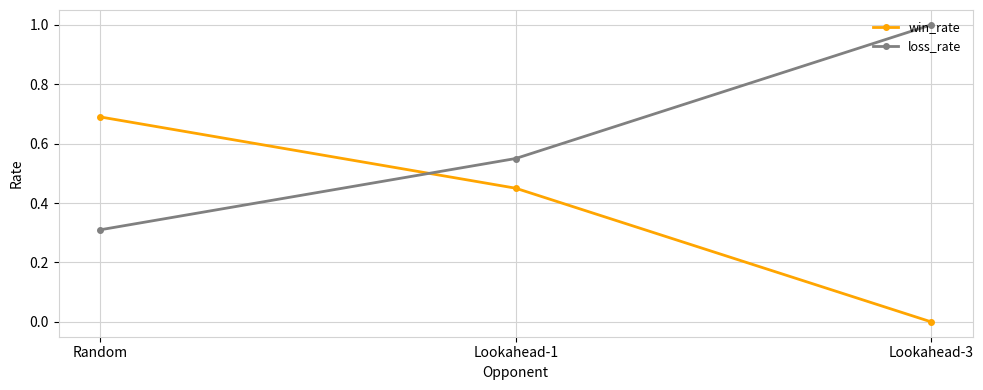

What is the spread (max minus min) of values at Lookahead-3?

1.0